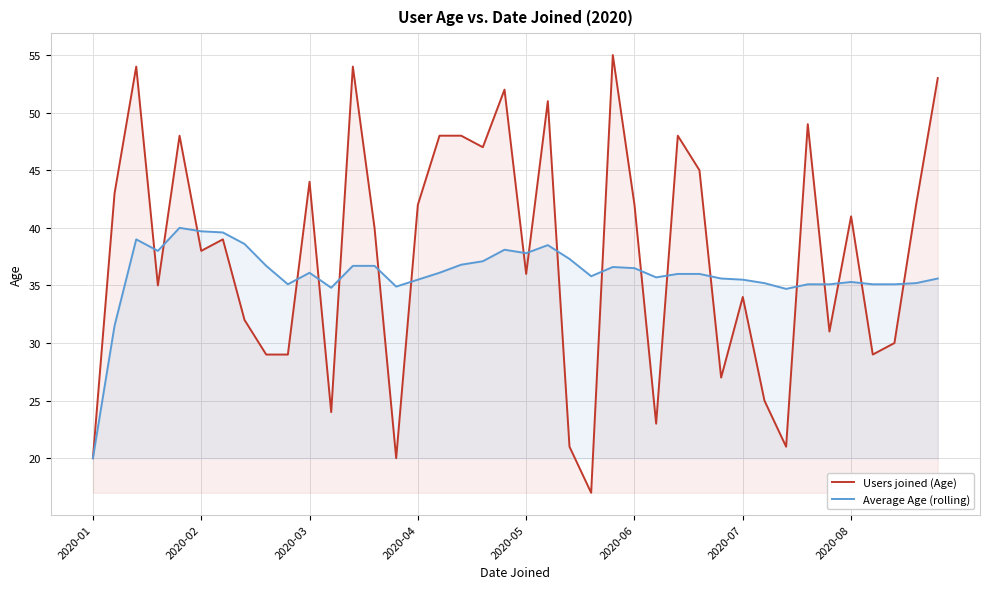

Which series has the largest total across all categories?

Users joined (Age)